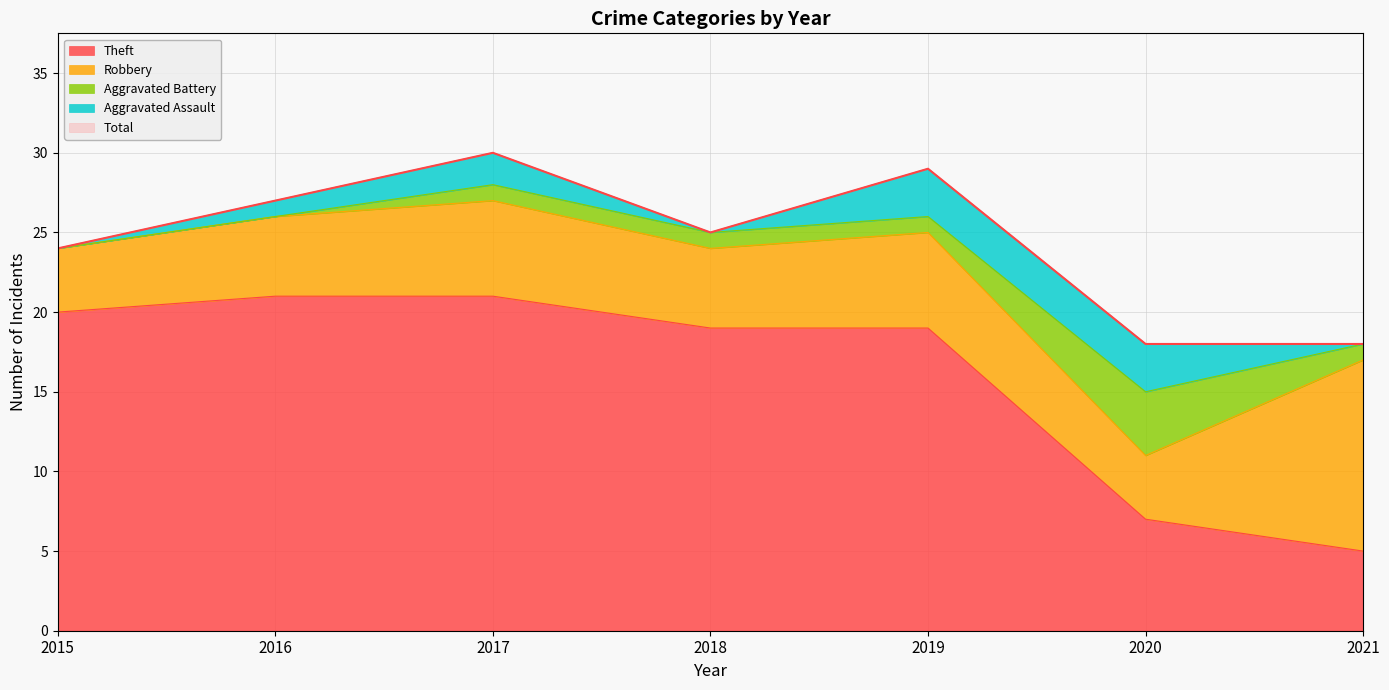

What is the difference between the second highest and second lowest values in the Aggravated Assault series?

3